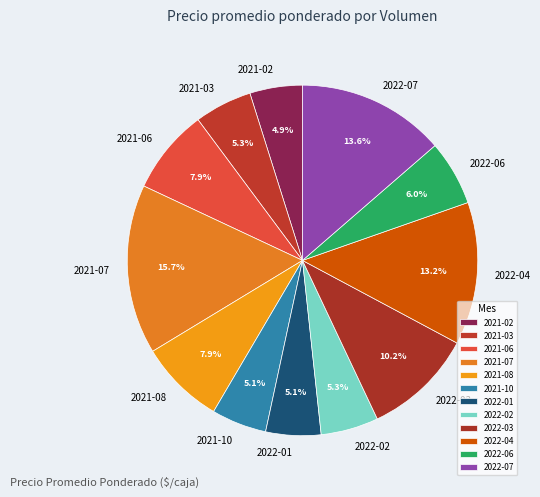

Between 2021-02 and 2021-06, which is larger?

2021-06